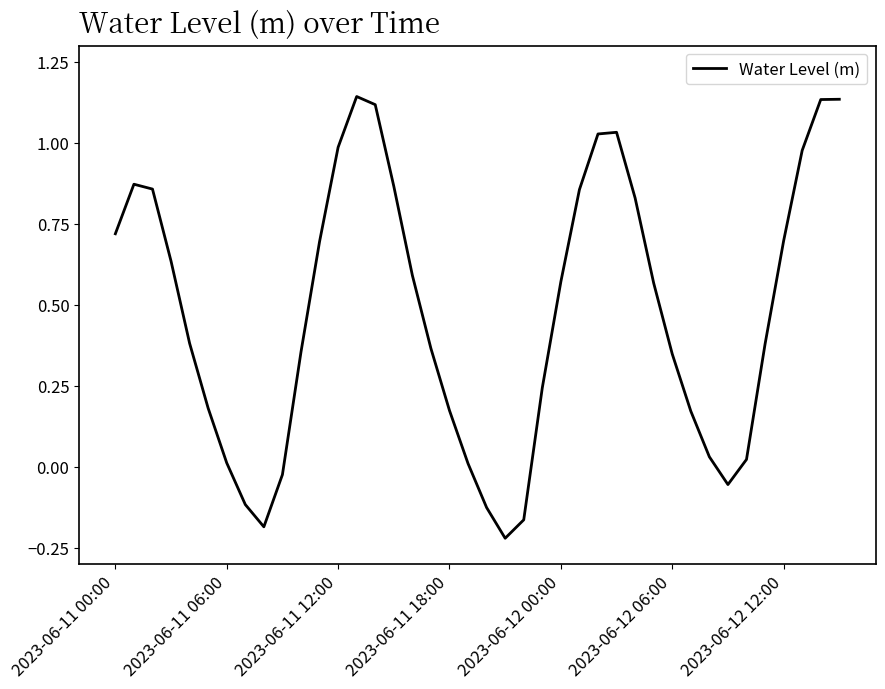

How many lines are shown in the chart?

1